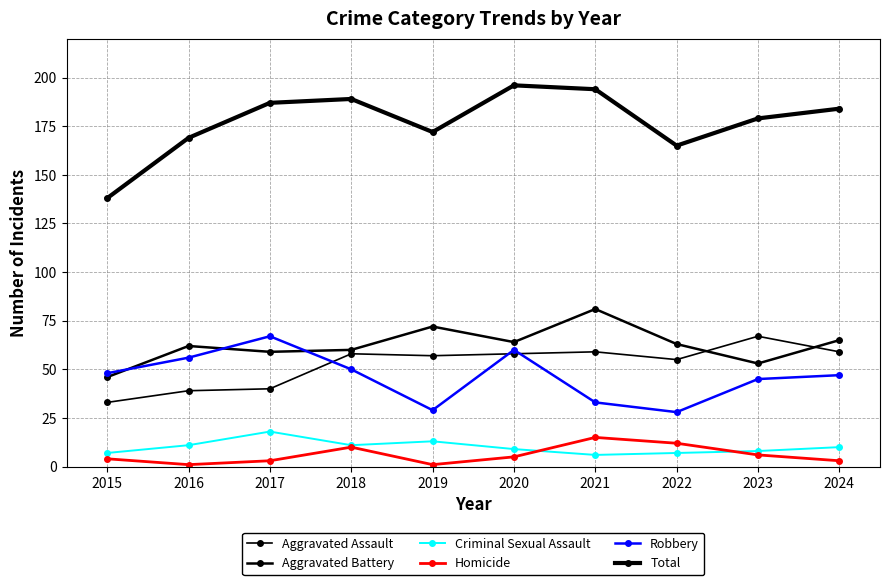

Which series has the largest total across all categories?

Total